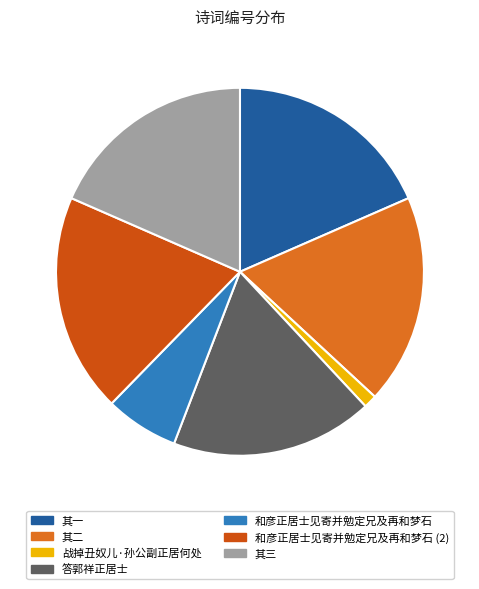

Does any single category account for the majority?

No